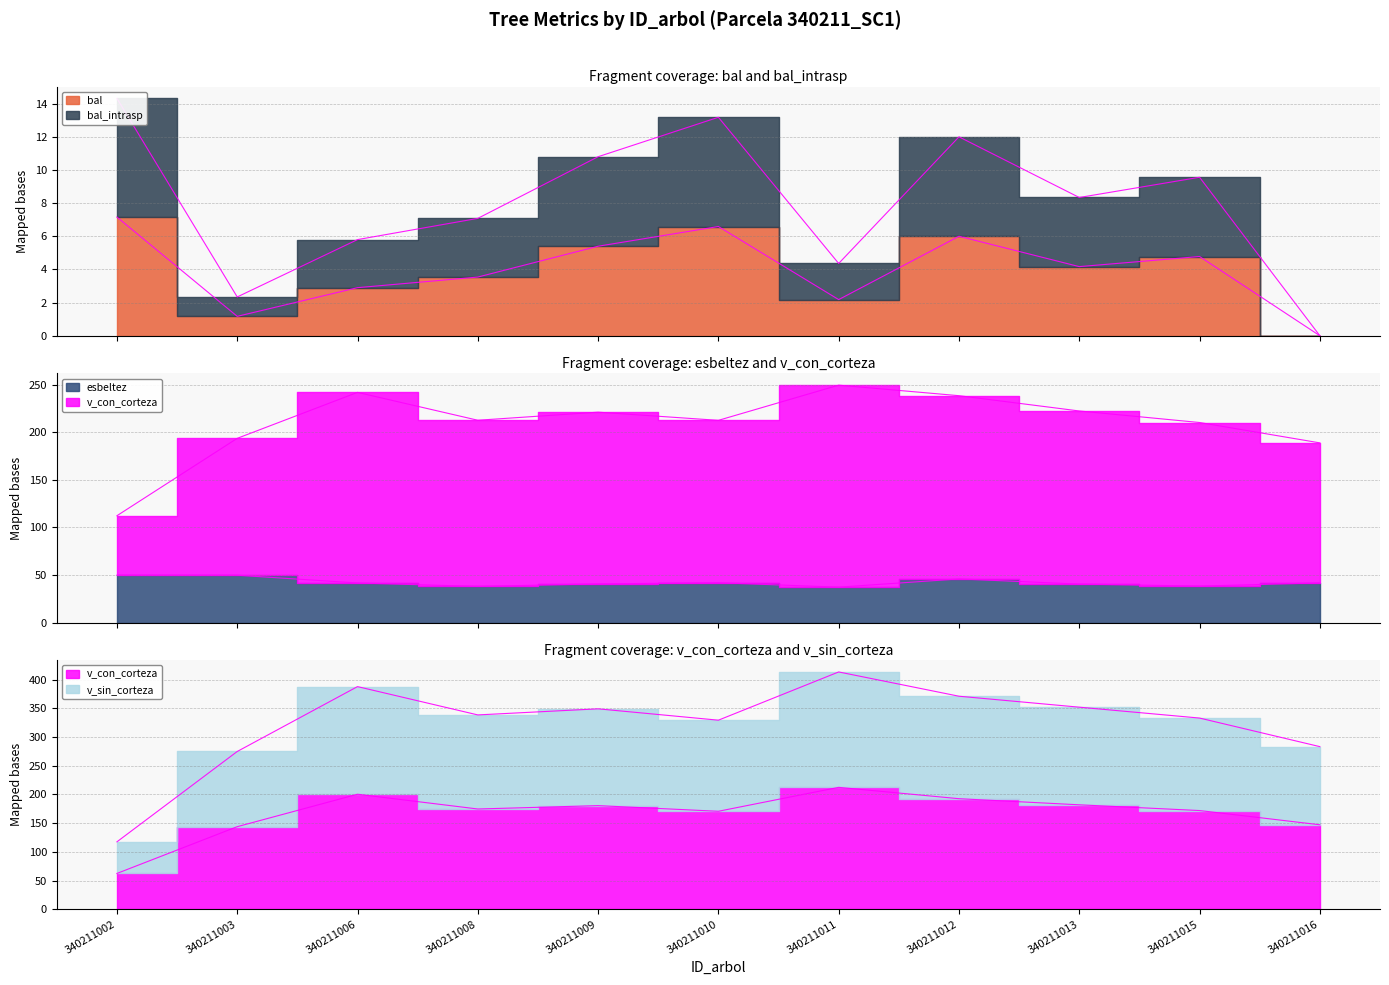

The bal series shows 1.2 at 340211003. True or false?

True